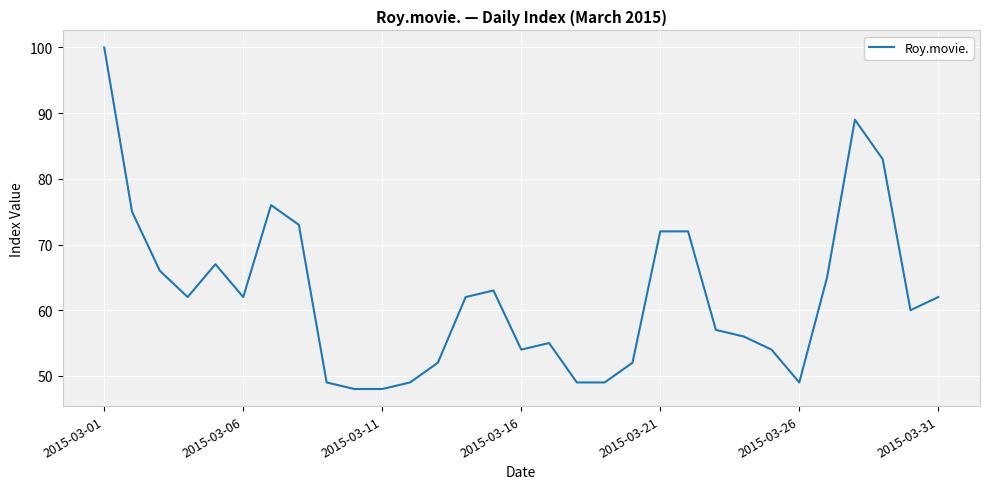

What is the minimum value shown in the chart?

48